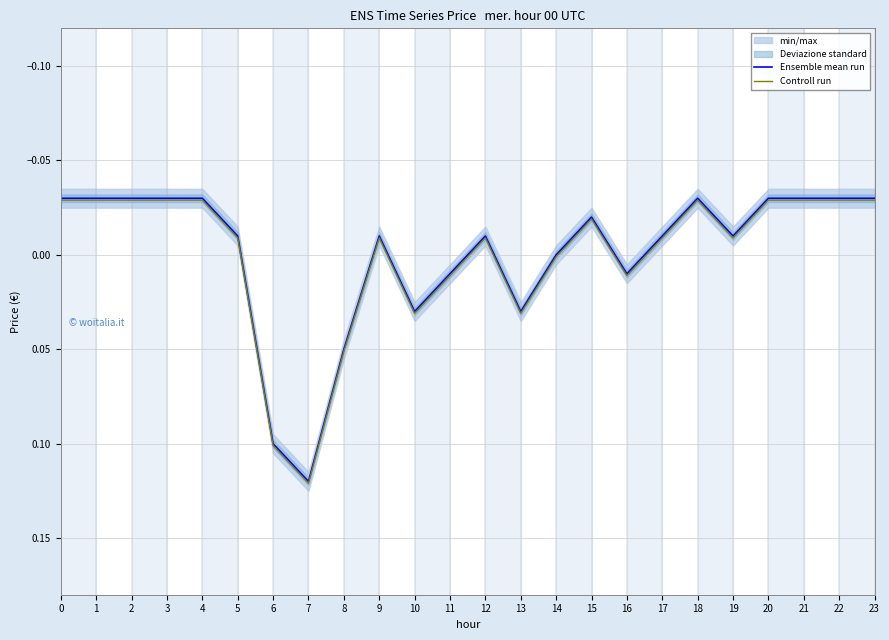

What is the difference between the maximum and minimum values in the Ensemble mean run series?

0.1